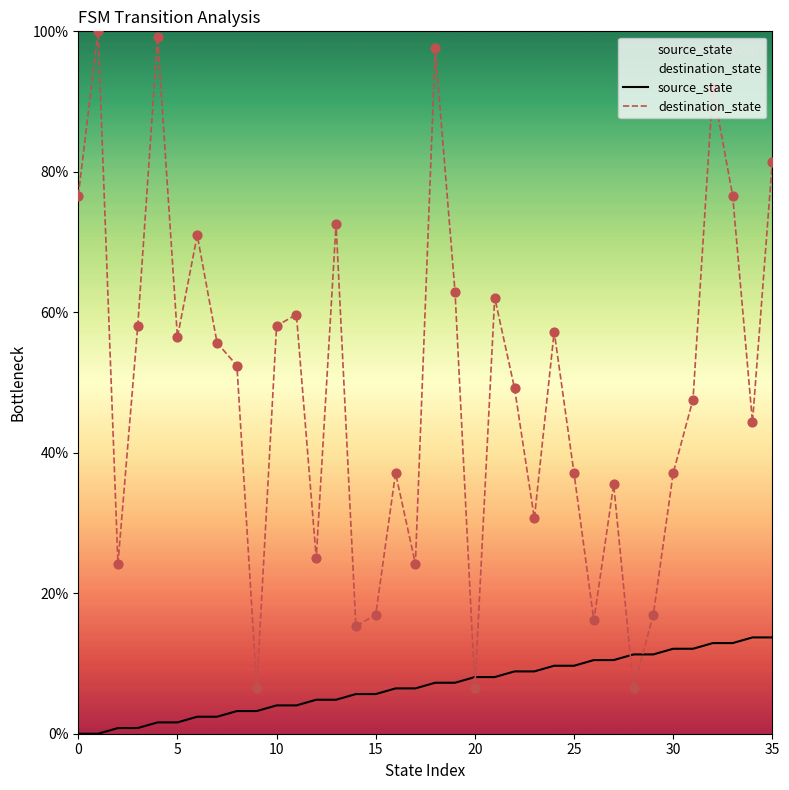

At how many categories does at least one series exceed 99?

2